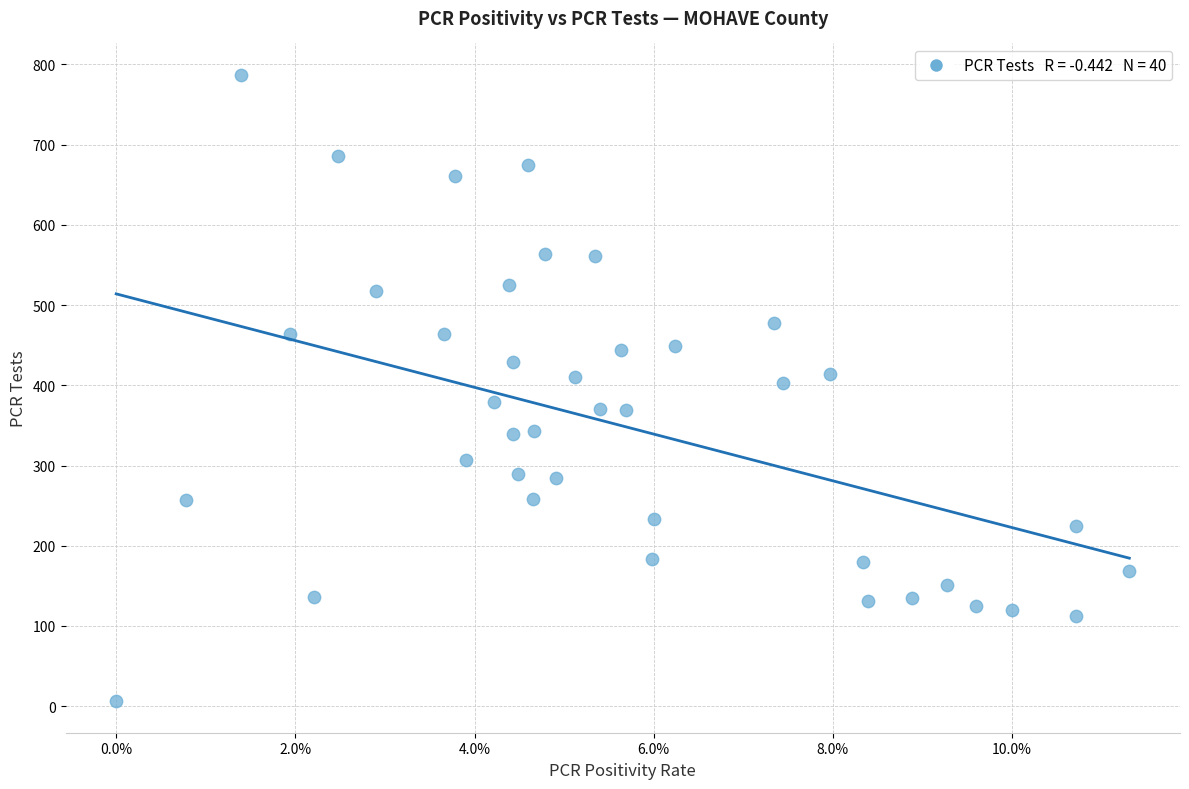

What is the range of Y values (max minus min)?

781